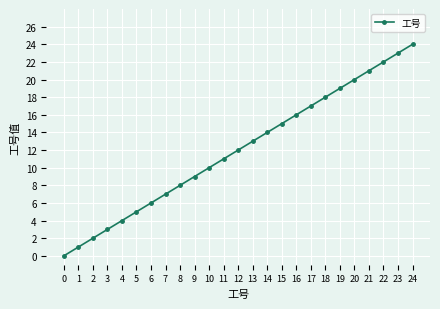

What is the value of the 8th point from the left?

7